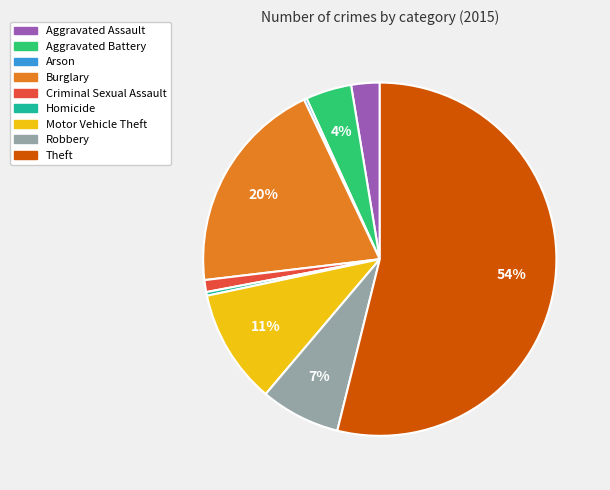

Is the sum of Criminal Sexual Assault and Aggravated Battery greater than half?

No